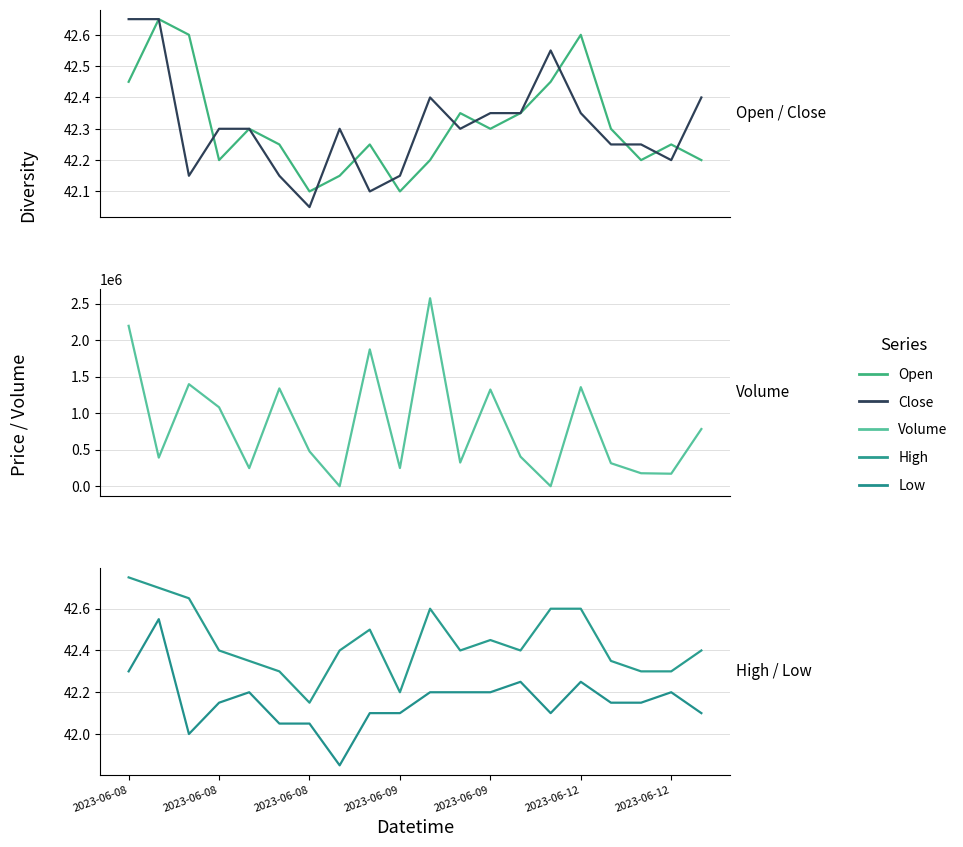

How many lines are shown in the chart?

5